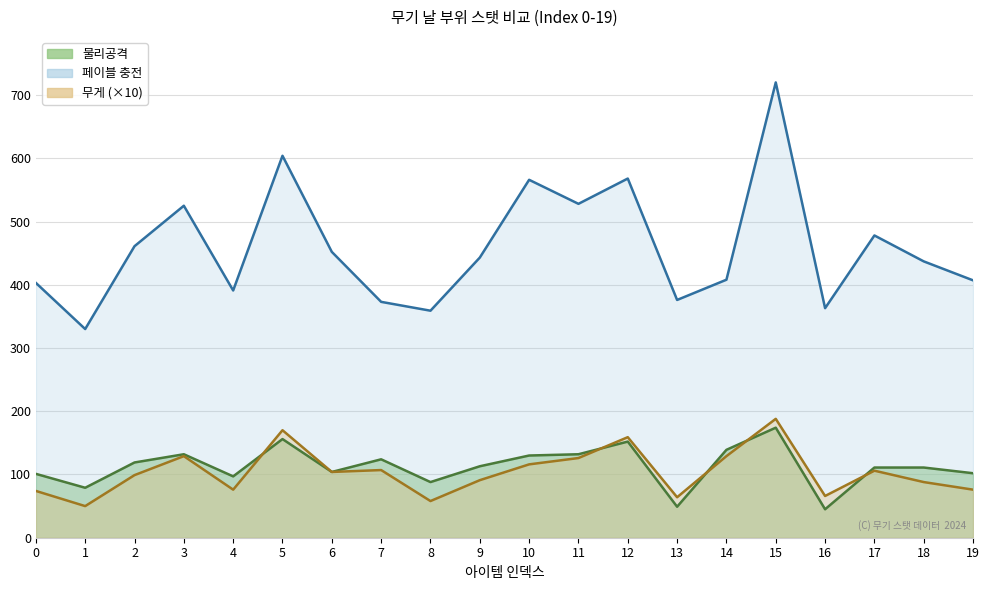

What is the total value across all series at 19?

585